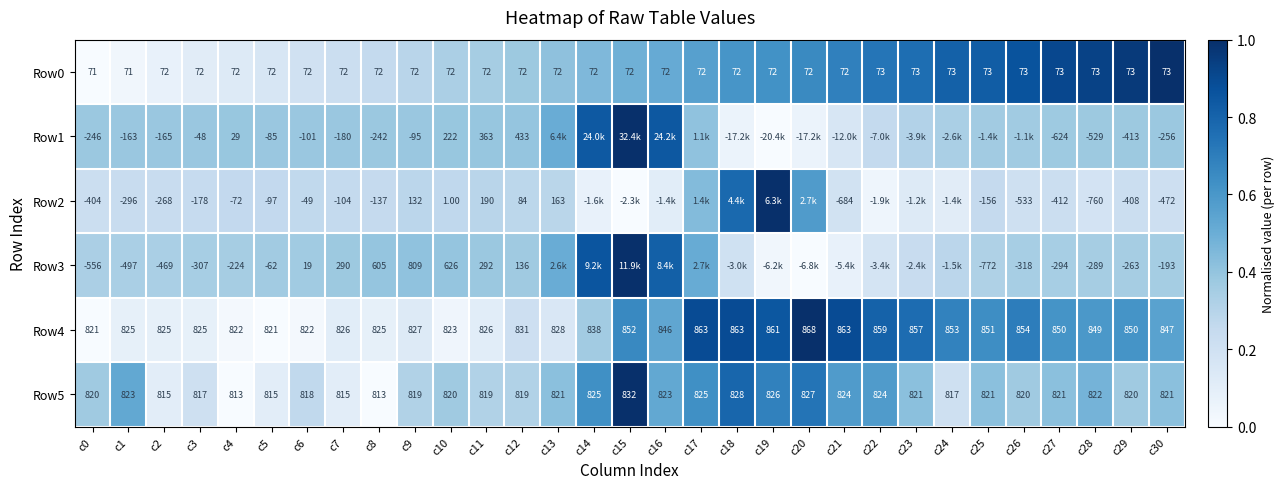

What is the total value across all series at c4?

1440.0